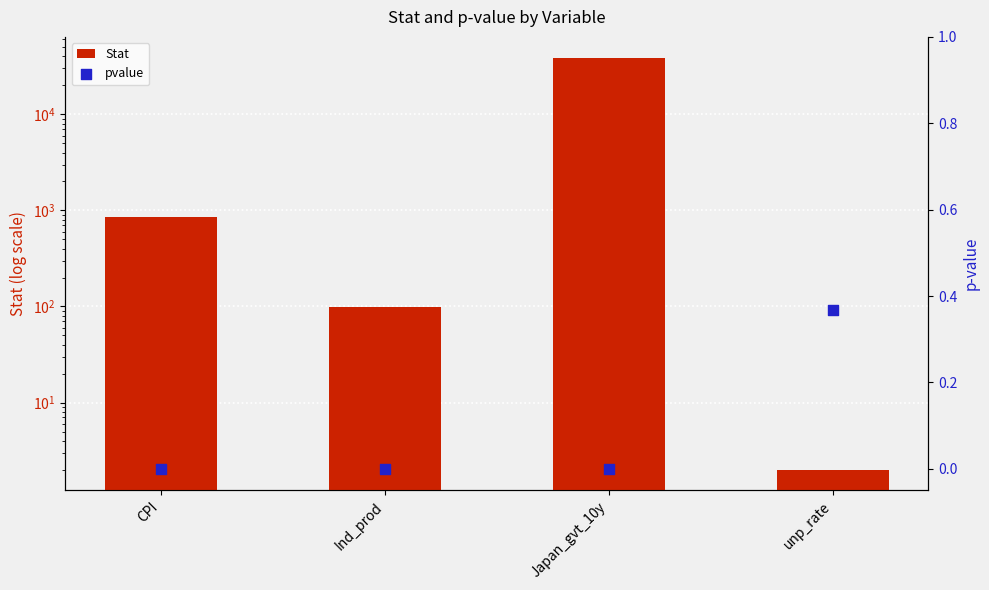

At how many categories does at least one series exceed 18687?

1